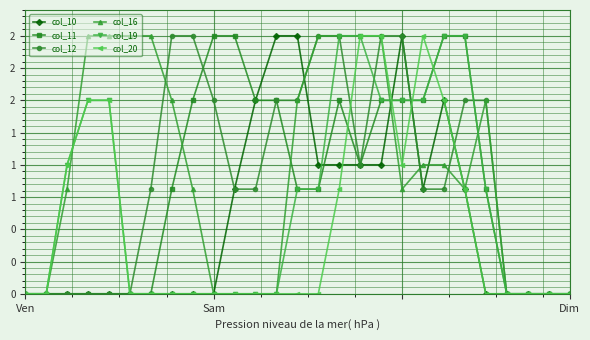

Is this an area chart (filled region under the line)?

No